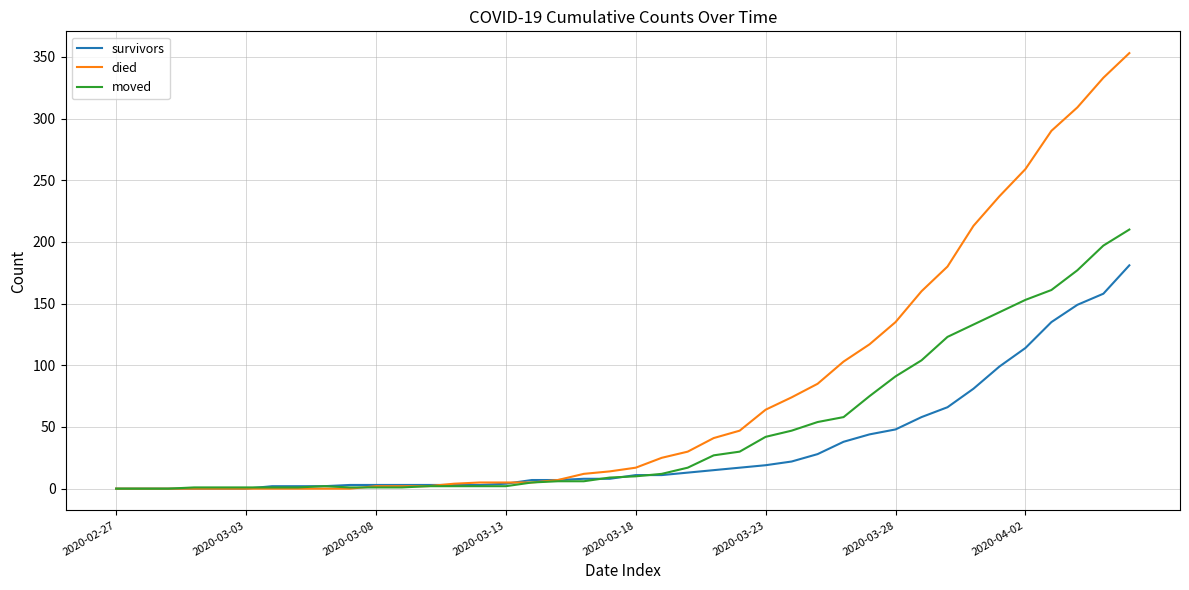

What is the highest value of the moved series?

210